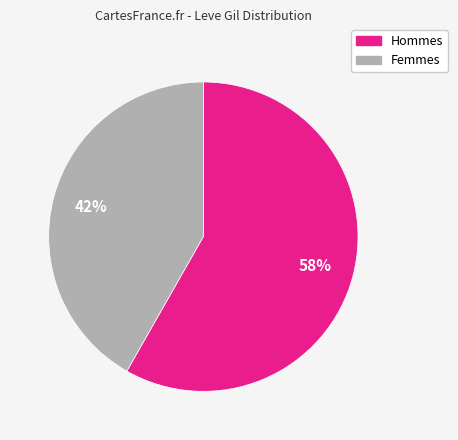

To the nearest percent, what is the average slice percentage?

50%